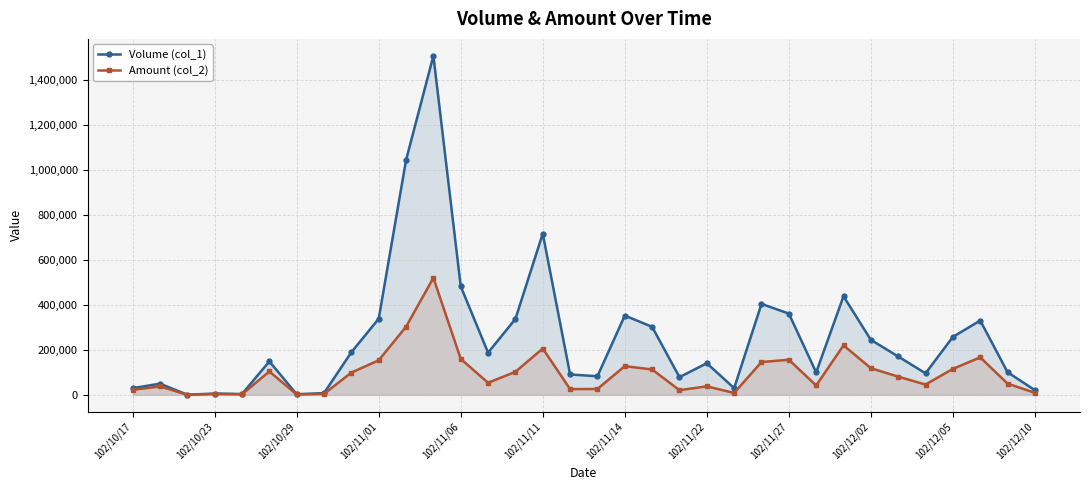

Rank the series by their average value, from highest to lowest.

Volume (col_1), Amount (col_2)